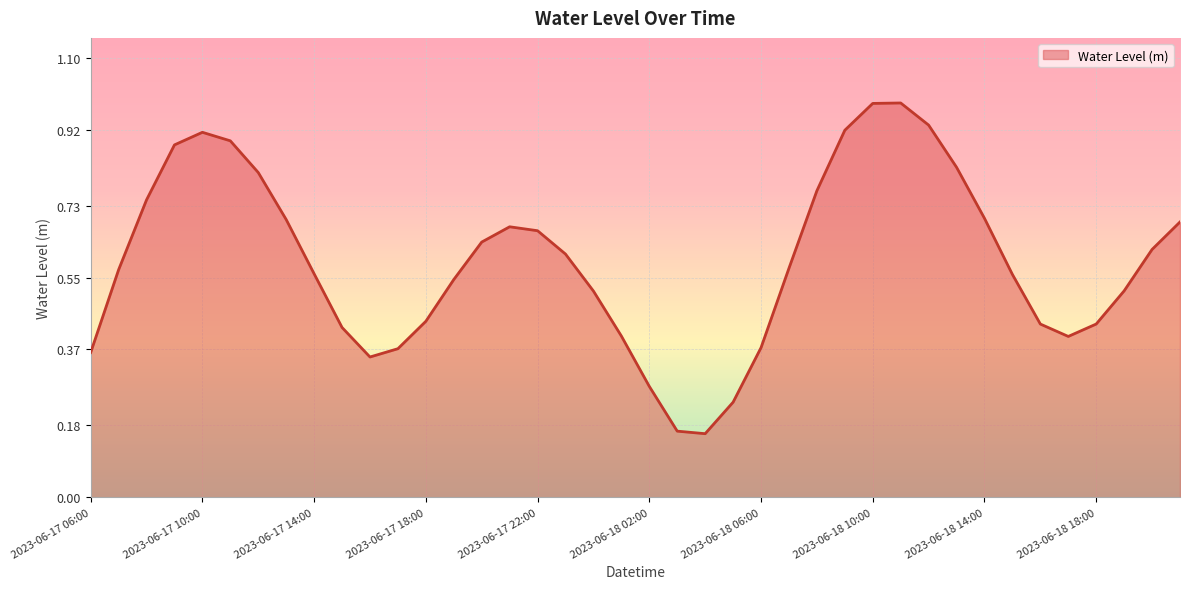

Does the chart display data point markers on the line(s)?

No